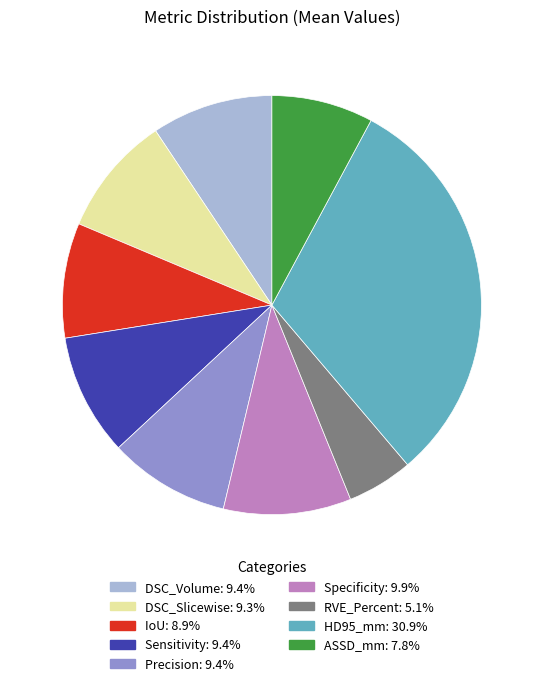

What is the largest slice in the pie chart?

HD95_mm